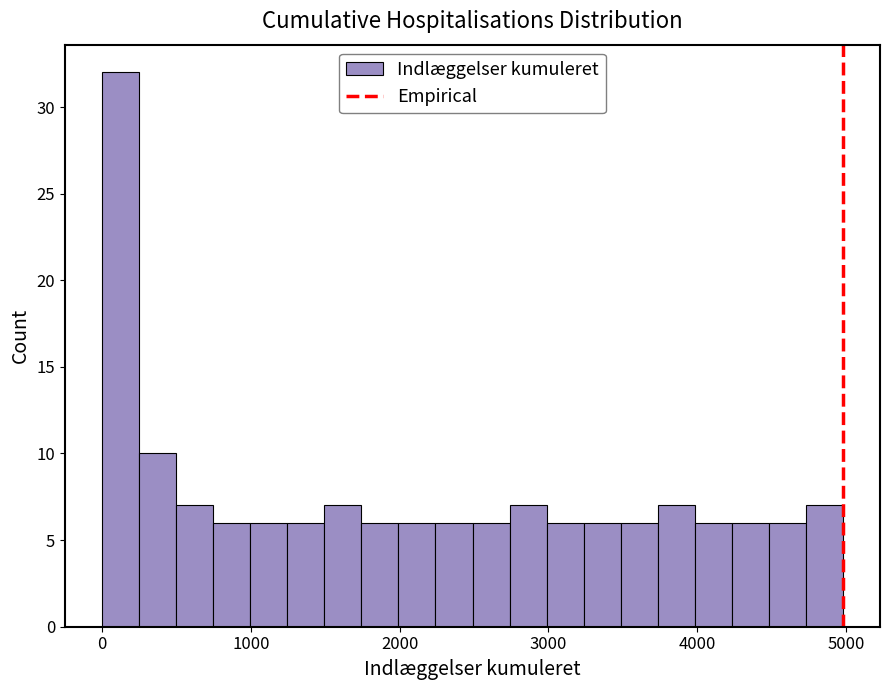

Around what value on the x-axis is the tallest bar? Give the approximate position of its centre, as read against the axis.

100